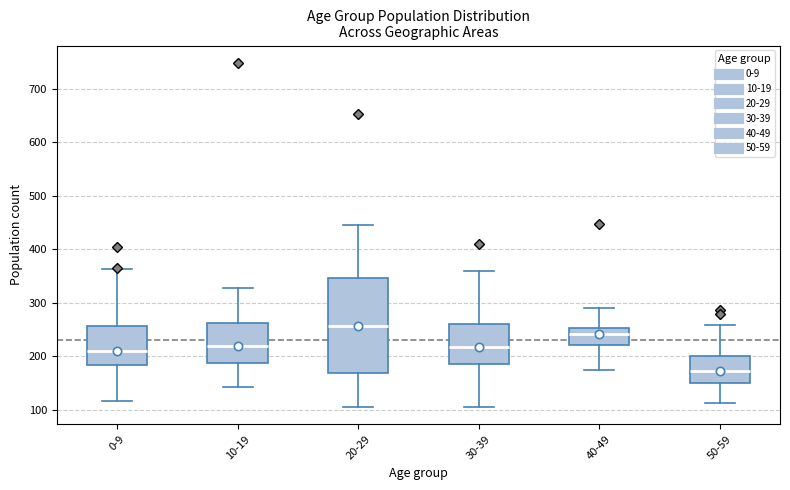

Reading left to right, transcribe this box plot: for each box, give where its median line is, the range the box spans, and where its two whiskers end, as read against the y-axis. The values are not printed on the chart, so give them approximately, as read against the axis.

0-9: median 210, box 180 to 260, whiskers 120 to 360
10-19: median 220, box 190 to 260, whiskers 140 to 330
20-29: median 260, box 170 to 350, whiskers 110 to 450
30-39: median 220, box 180 to 260, whiskers 110 to 360
40-49: median 240, box 220 to 250, whiskers 180 to 290
50-59: median 170, box 150 to 200, whiskers 110 to 260